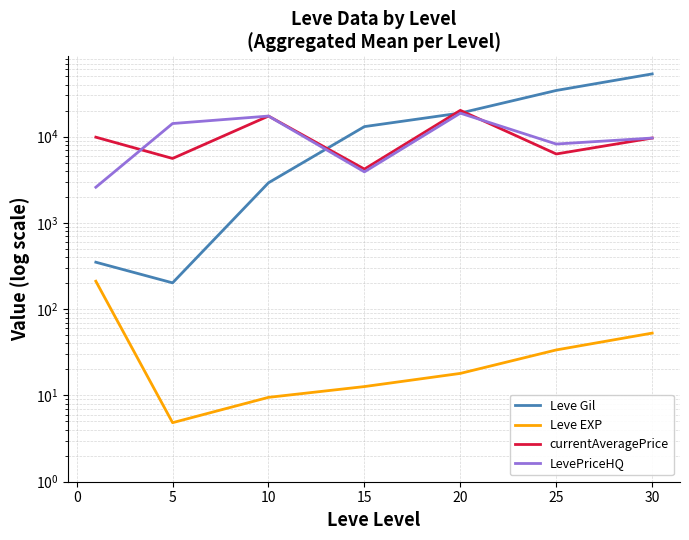

Between −5 and 10, which series saw the biggest shift?

Leve Gil